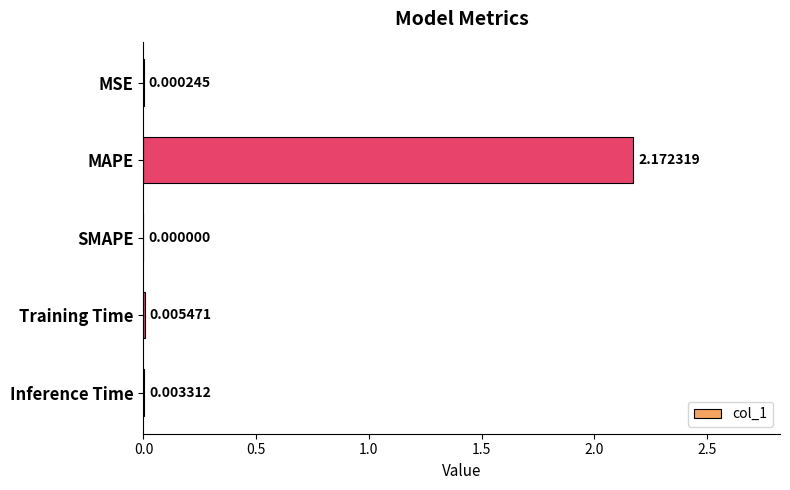

At which label is the value closest to 1?

Training Time